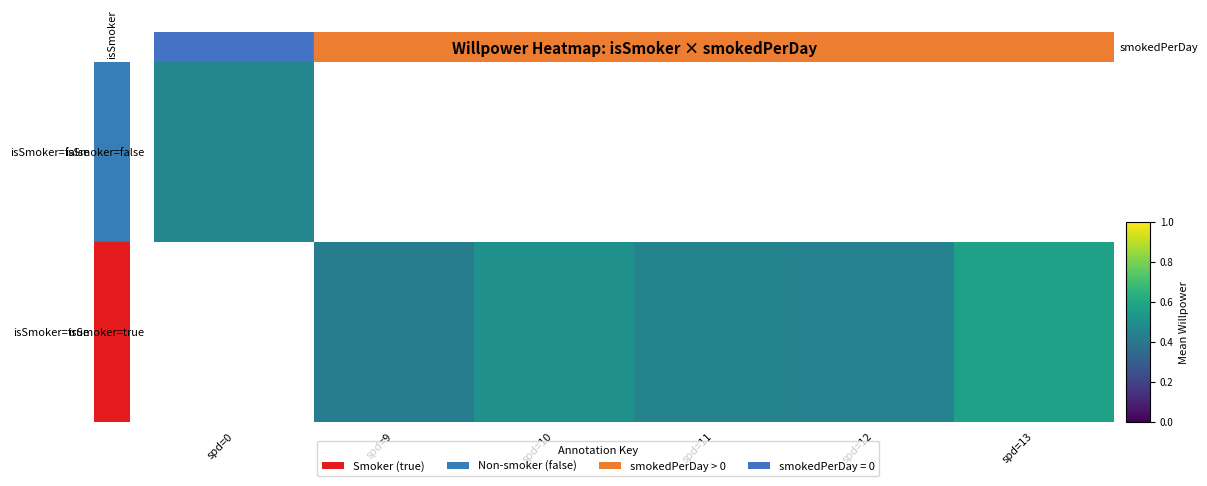

List the series in order of their peak value, lowest first.

isSmoker=false, isSmoker=true